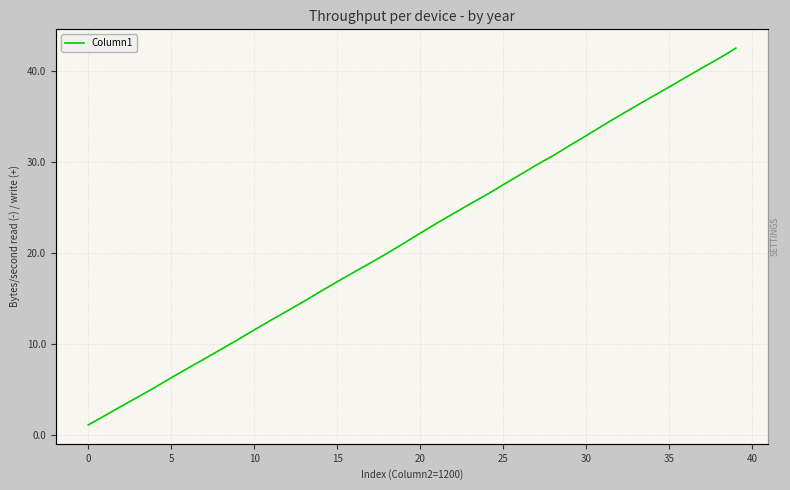

At which label does the data first exceed 22?

20